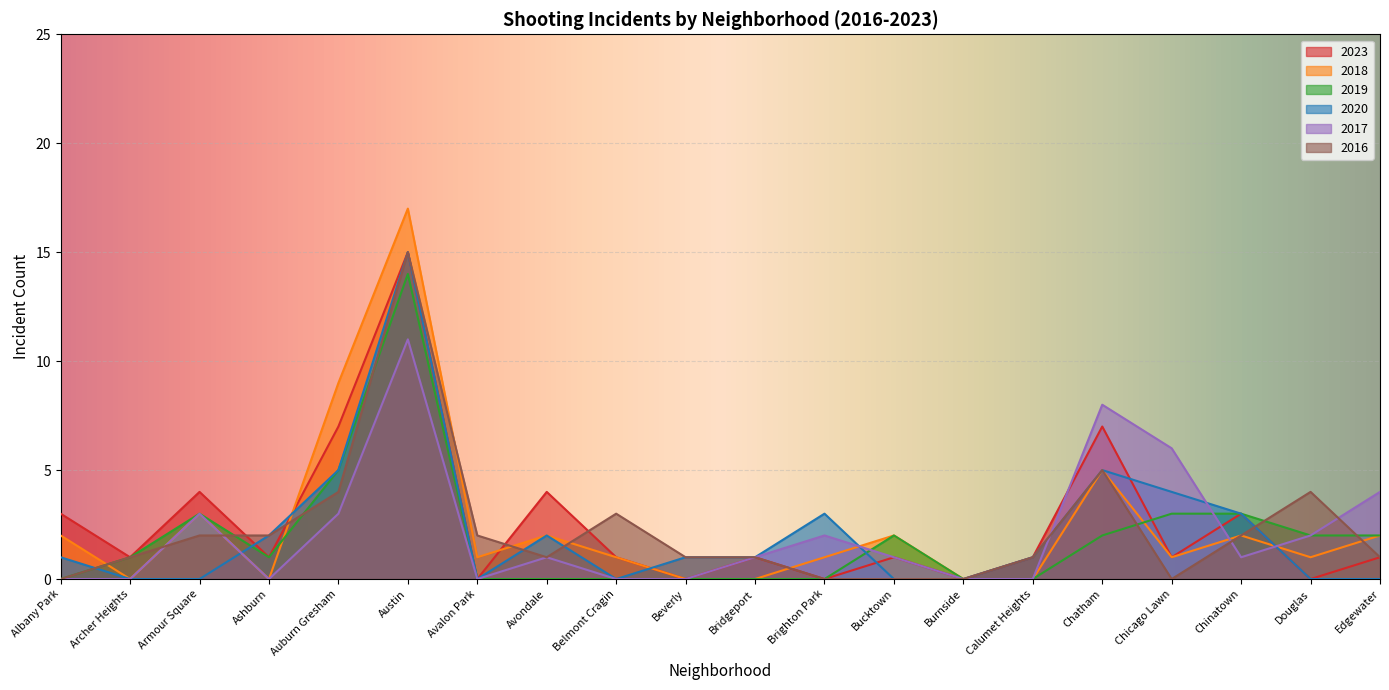

At Archer Heights, list the series in order from largest to smallest.

2023, 2019, 2016, 2018, 2020, 2017